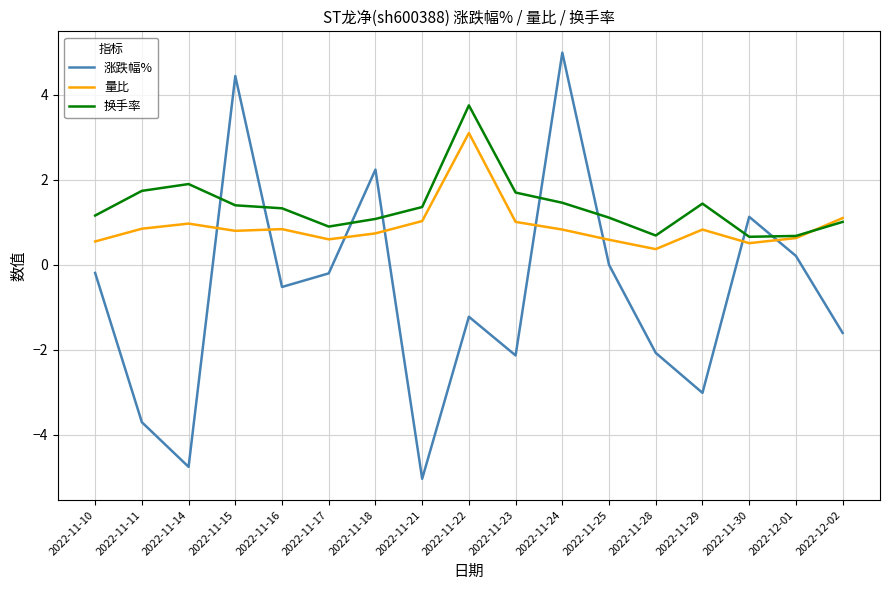

In 换手率, how many points are lower than both neighbors (excluding endpoints)?

3